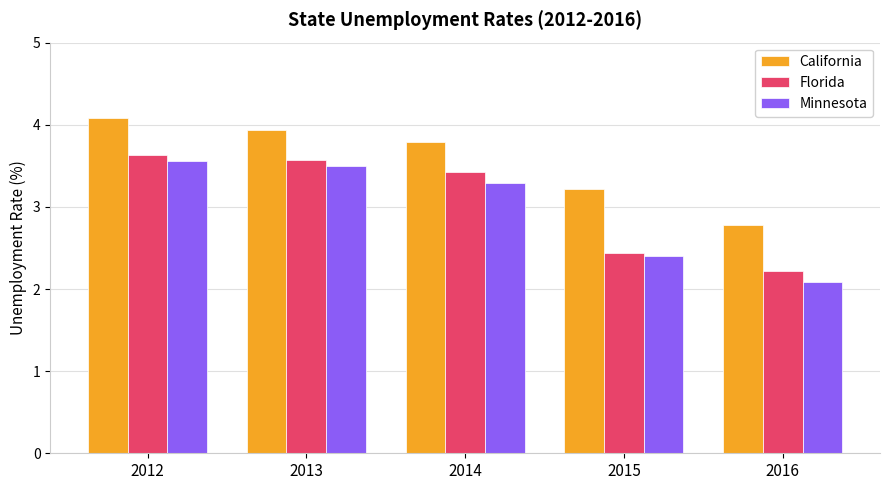

Reading left to right, extract all data points from this chart.

California: 4.1	3.9	3.8	3.2	2.8
Florida: 3.6	3.6	3.4	2.4	2.2
Minnesota: 3.6	3.5	3.3	2.4	2.1